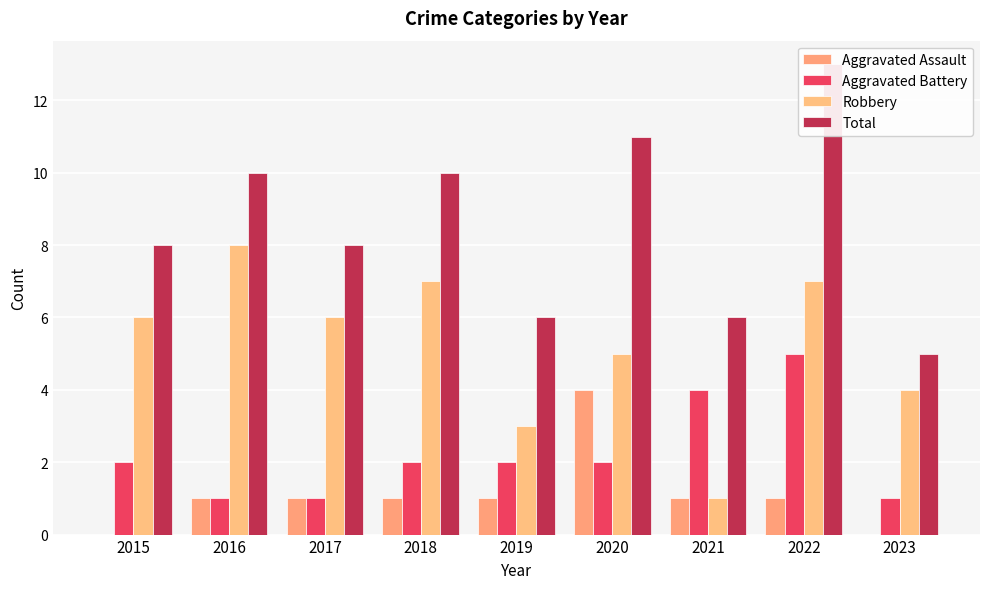

Count the Total values in the range 6 to 10.

6